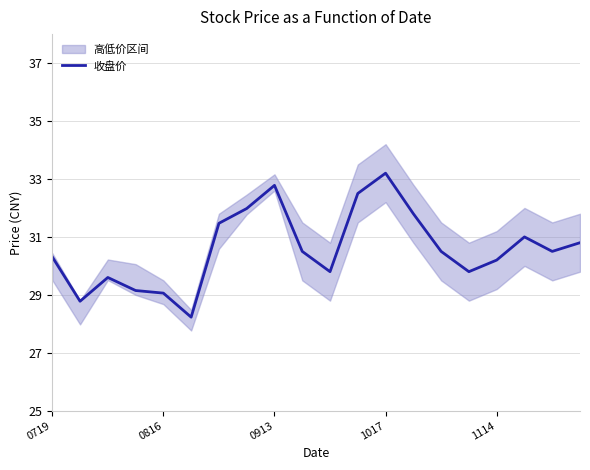

Where does the 收盘价 series first go above 30?

0719